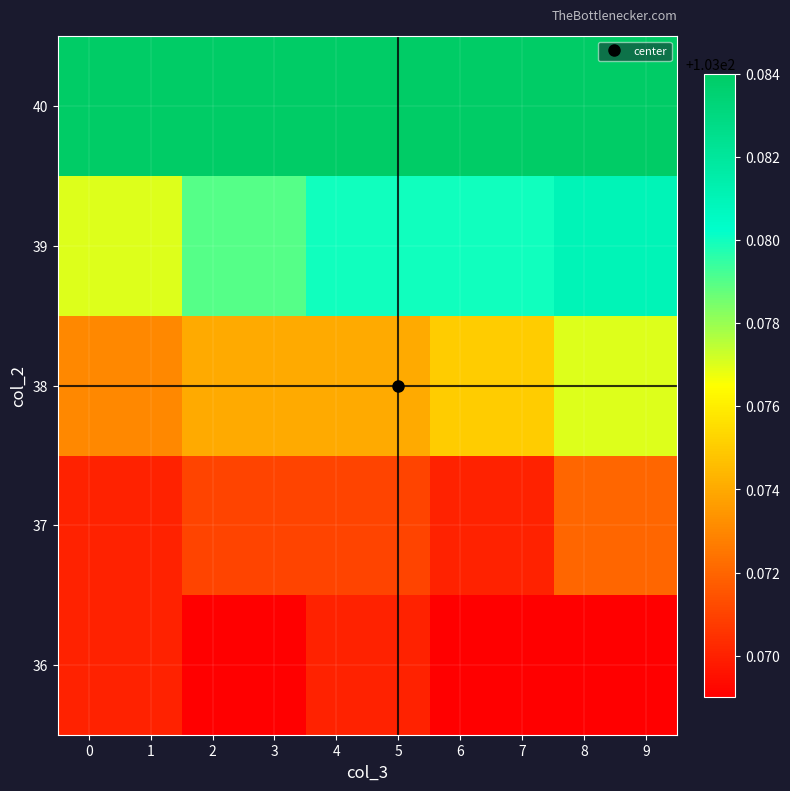

Reading right to left, what are all the values shown in this chart?

36: 9=103.1	8=103.1	7=103.1	6=103.1	5=103.1	4=103.1	3=103.1	2=103.1	1=103.1	0=103.1
37: 9=103.1	8=103.1	7=103.1	6=103.1	5=103.1	4=103.1	3=103.1	2=103.1	1=103.1	0=103.1
38: 9=103.1	8=103.1	7=103.1	6=103.1	5=103.1	4=103.1	3=103.1	2=103.1	1=103.1	0=103.1
39: 9=103.1	8=103.1	7=103.1	6=103.1	5=103.1	4=103.1	3=103.1	2=103.1	1=103.1	0=103.1
40: 9=103.1	8=103.1	7=103.1	6=103.1	5=103.1	4=103.1	3=103.1	2=103.1	1=103.1	0=103.1